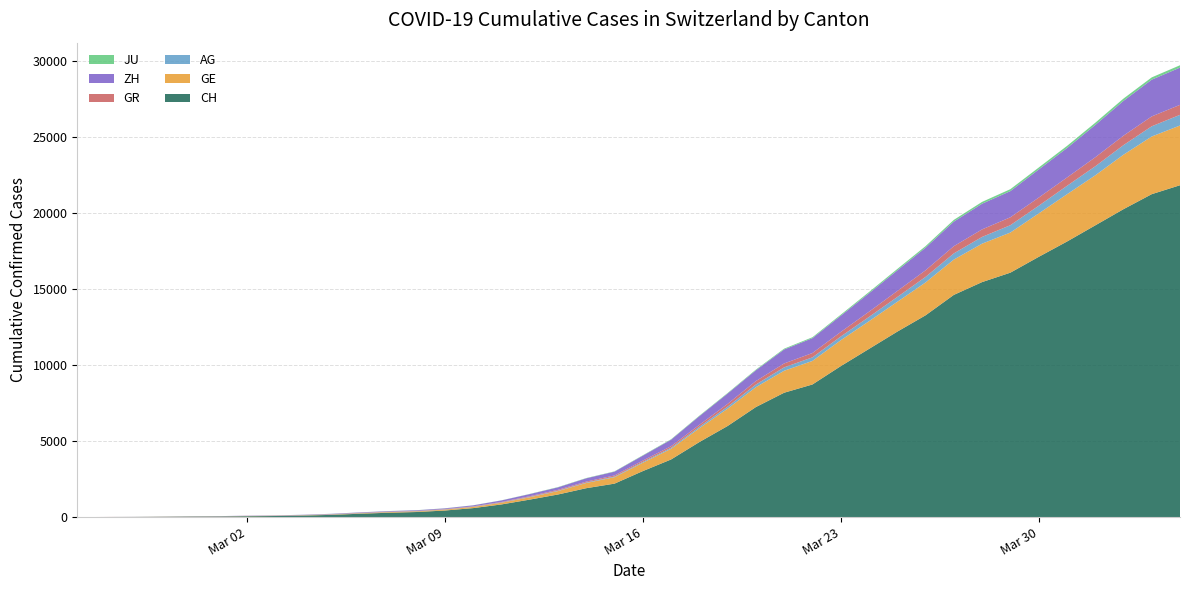

Reading right to left, extract all data points from this chart.

CH: 21827	21239	20251	19184	18120	17113	16076	15456	14614	13269	12196	11061	9926	8722	8180	7237	5991	4933	3789	3024	2200	1900	1486	1149	832	590	432	334	285	222	147	101	71	56	38	31	19	9	5	0
GE: 3928	3793	3582	3289	3109	2855	2638	2527	2322	2161	1960	1820	1703	1549	1445	1307	1139	911	701	549	425	343	224	153	112	79	59	44	42	29	20	15	13	10	9	8	4	1	1	0
AG: 702	673	631	596	554	506	485	444	407	367	318	283	245	235	223	175	134	96	69	56	43	33	30	27	20	18	15	14	14	12	11	10	7	7	4	3	1	1	1	0
GR: 657	649	622	592	547	535	519	495	474	433	393	343	300	284	258	226	182	128	101	84	71	56	53	43	31	22	18	18	17	16	14	12	9	9	6	6	6	2	2	0
ZH: 2450	2417	2289	2125	1936	1848	1722	1690	1616	1489	1357	1213	1067	978	919	711	679	568	429	326	250	218	163	140	101	62	49	40	34	29	23	15	13	10	7	6	2	2	0	0
JU: 154	149	149	145	140	128	127	119	114	100	92	82	69	61	54	44	36	32	29	25	19	18	17	12	7	7	7	5	5	4	4	2	2	1	1	1	1	1	0	0